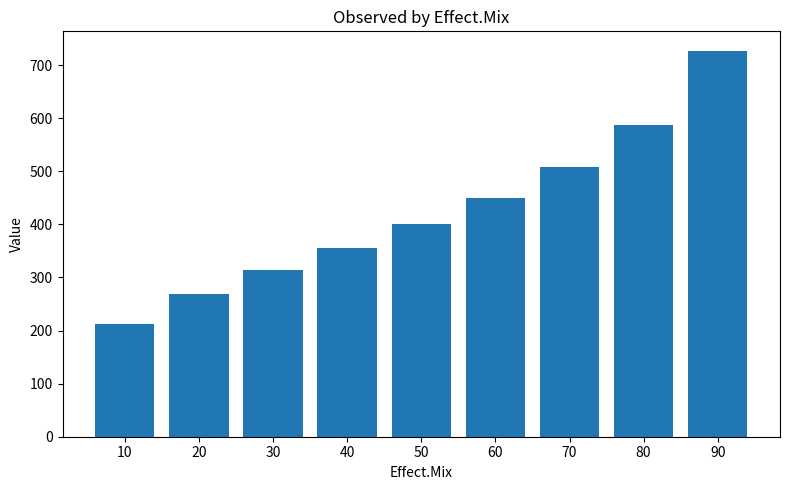

List the labels in order of value, largest first.

90, 80, 70, 60, 50, 40, 30, 20, 10